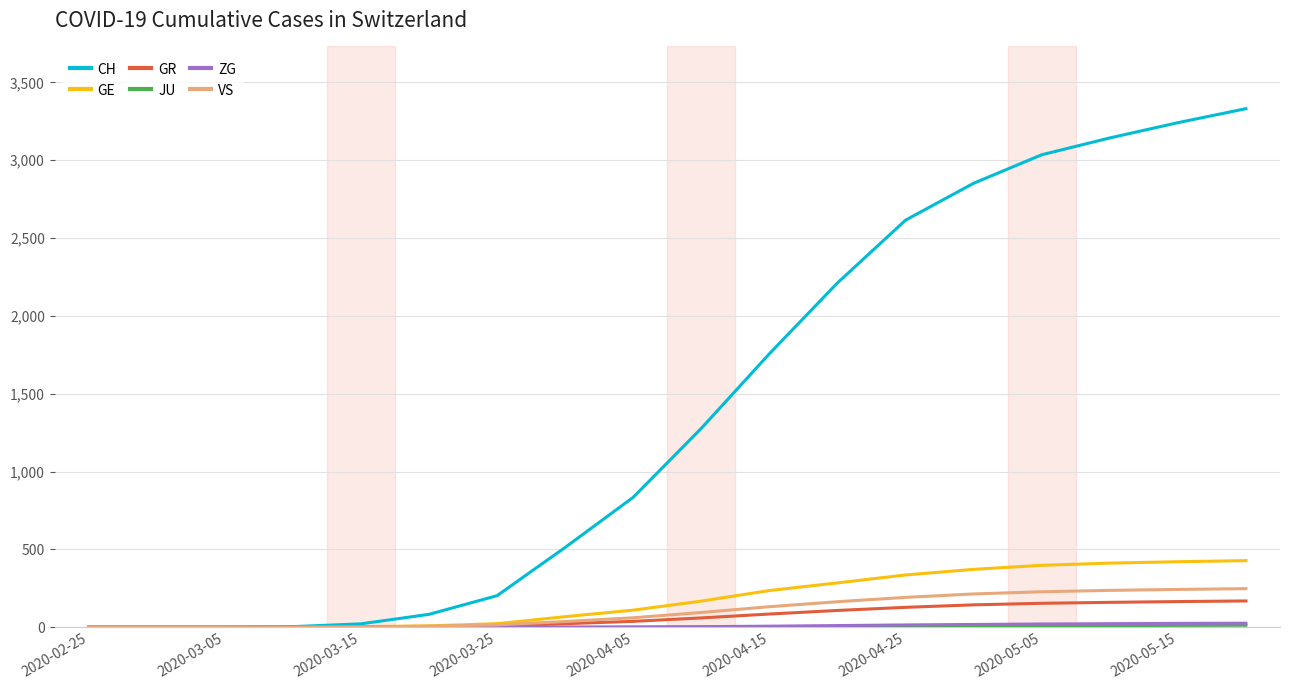

Which series has the largest range (max minus min)?

CH